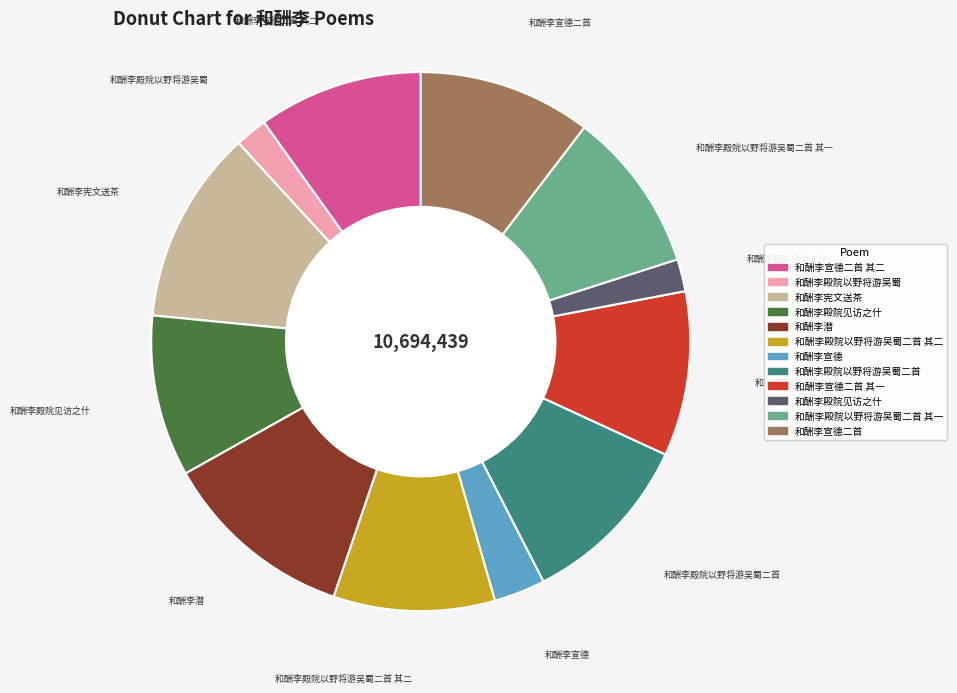

Does any single category account for the majority?

No